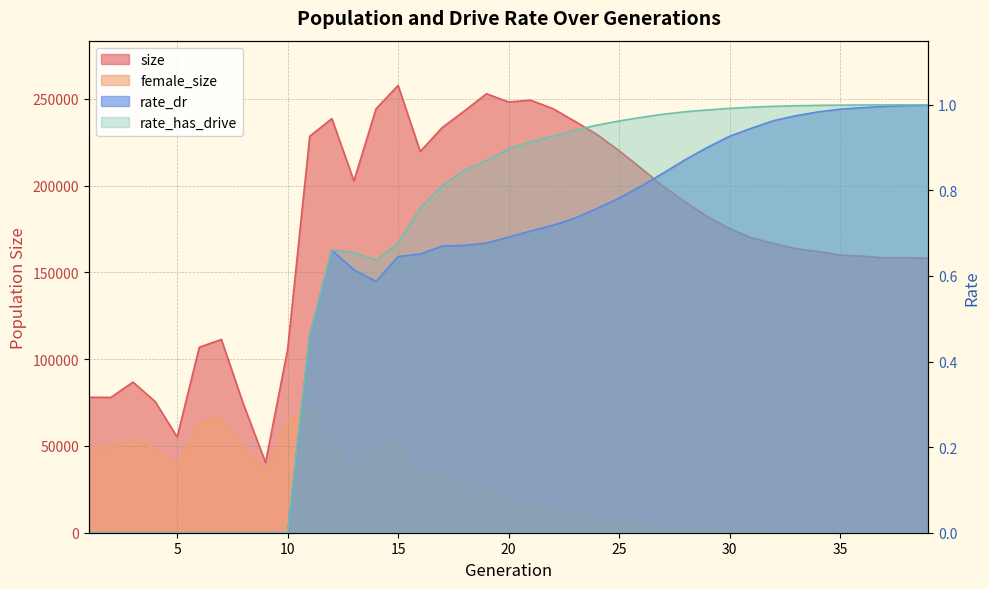

List the series in order of their peak value, lowest first.

rate_dr, rate_has_drive, female_size, size